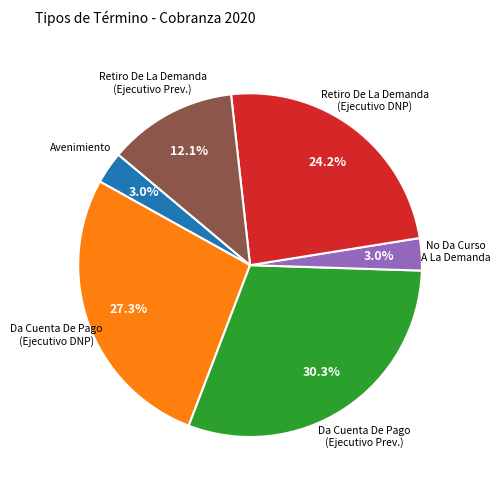

Is there any slice that represents more than half of the pie?

No